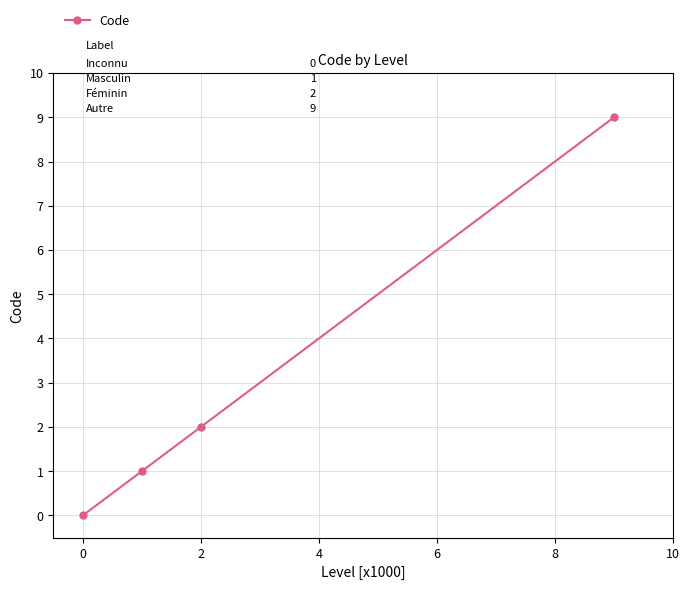

What is the difference between the maximum and second lowest values?

8